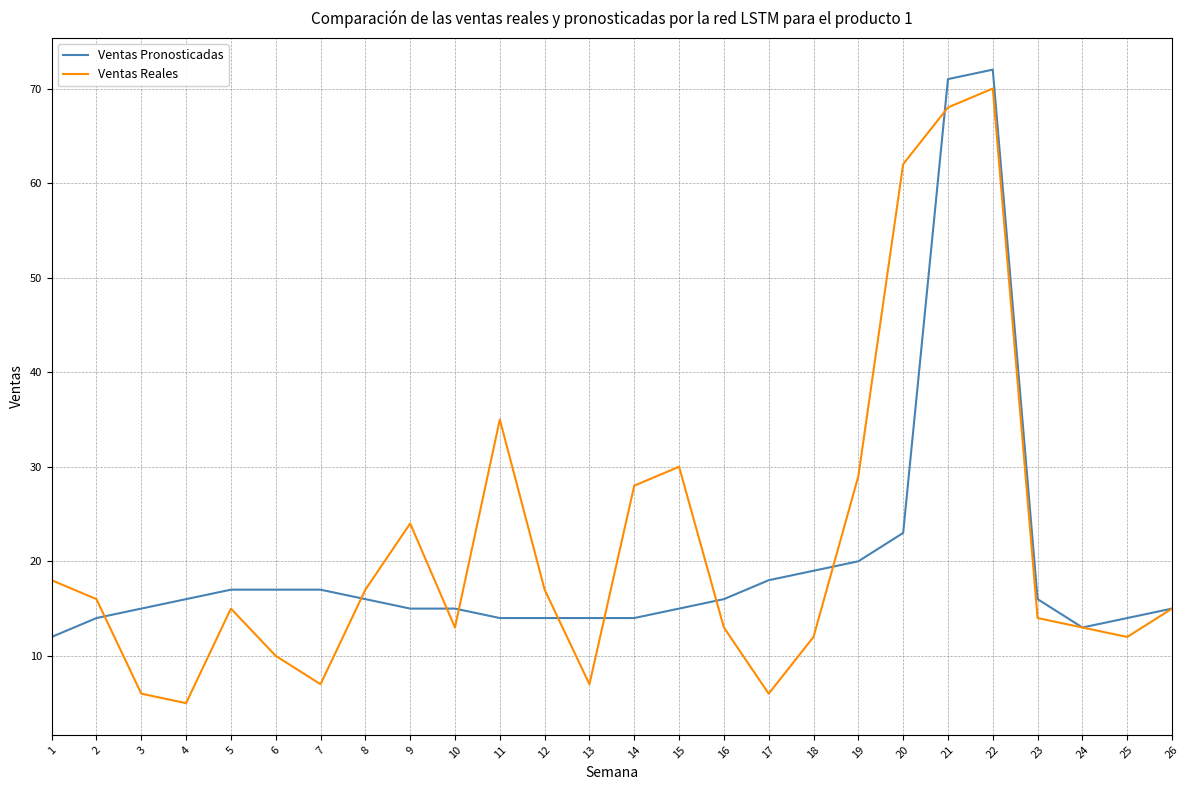

Is it true that Ventas Pronosticadas equals 20 at 9?

False